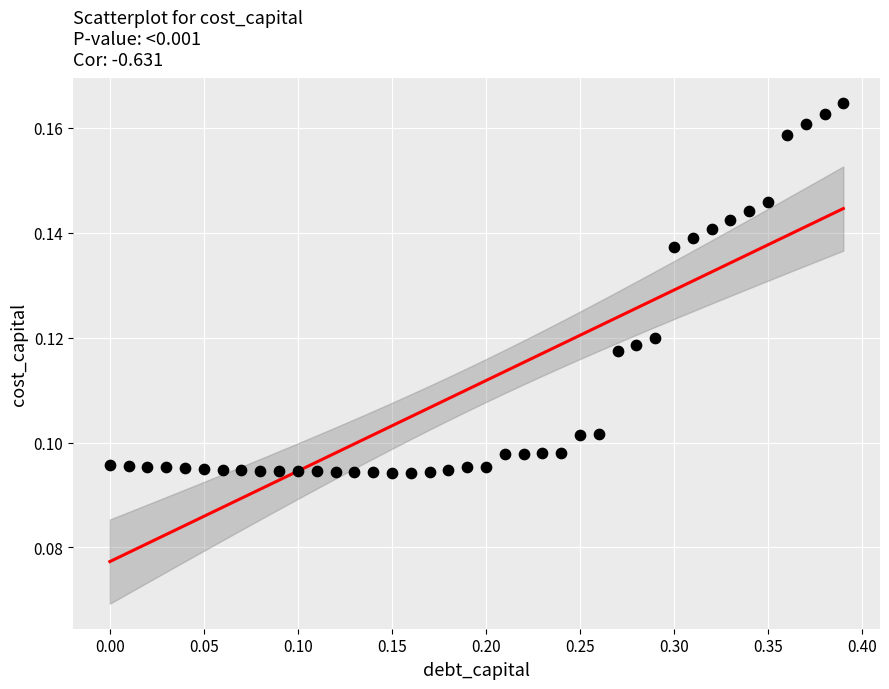

What is the range of X values (max minus min)?

0.4